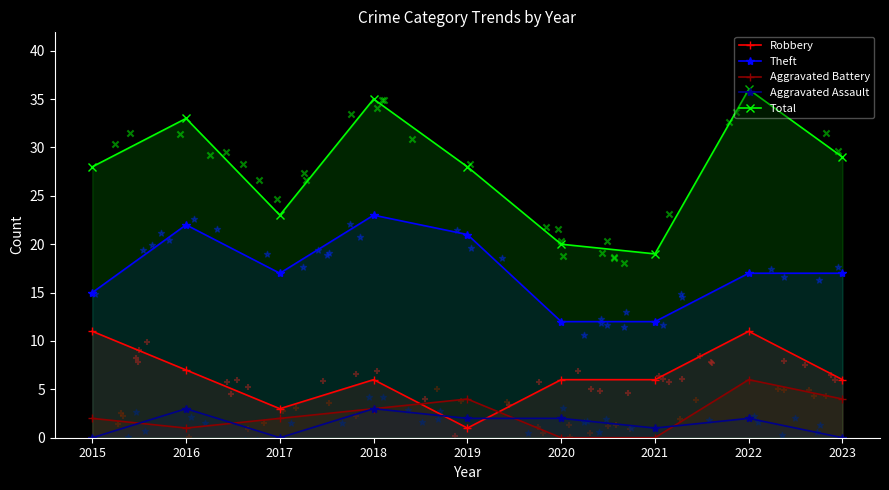

Which series contains the highest Y value?

Total